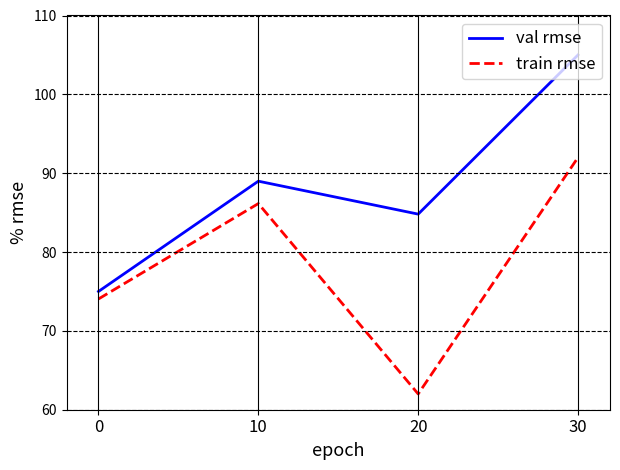

What is the average value of the train rmse series?

78.5